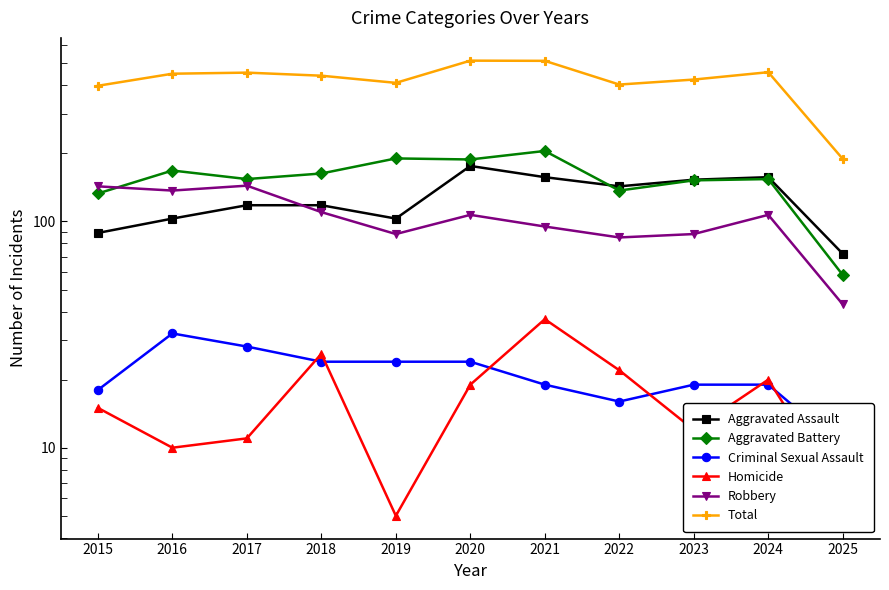

Which series has the widest spread of values?

Total